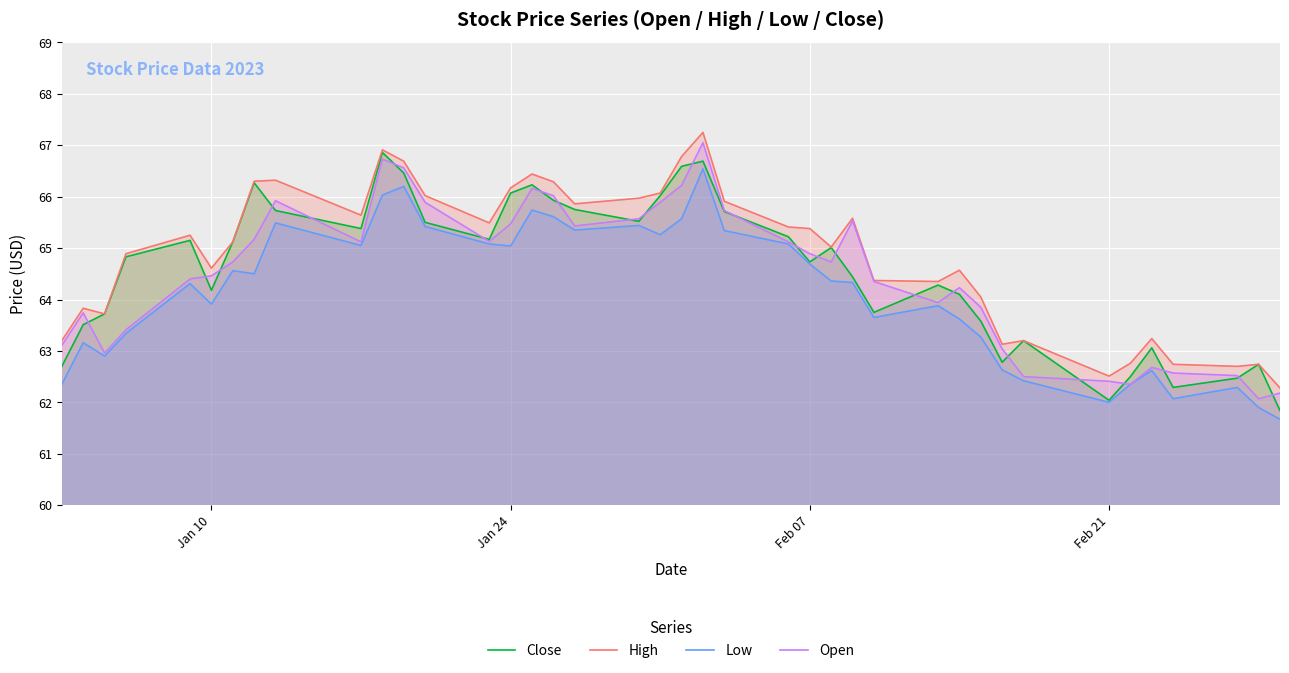

How many lines are shown in the chart?

4